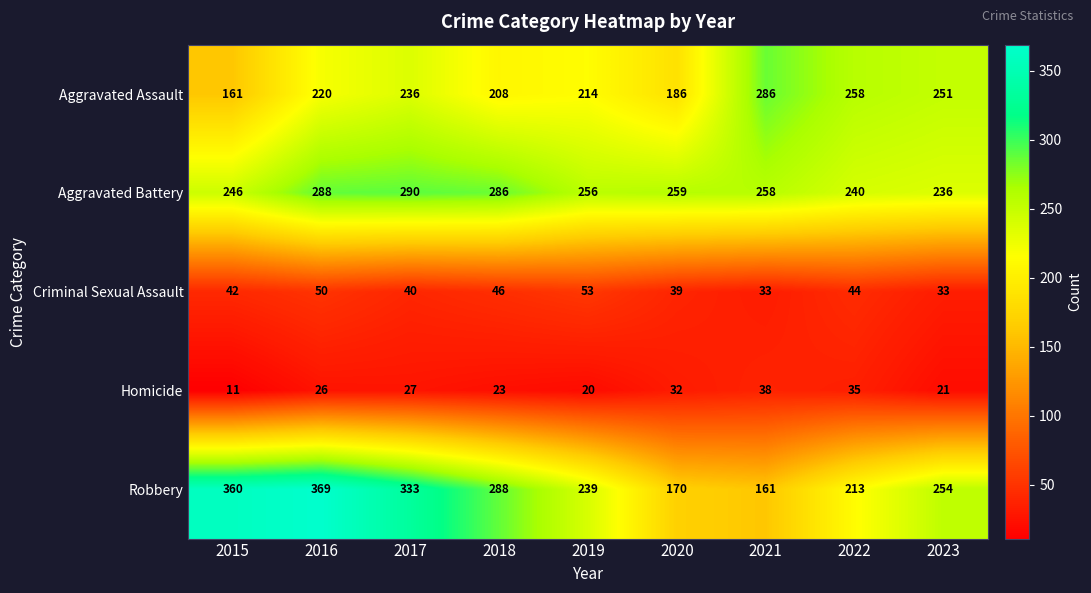

How many values in the Criminal Sexual Assault series are below 42?

4